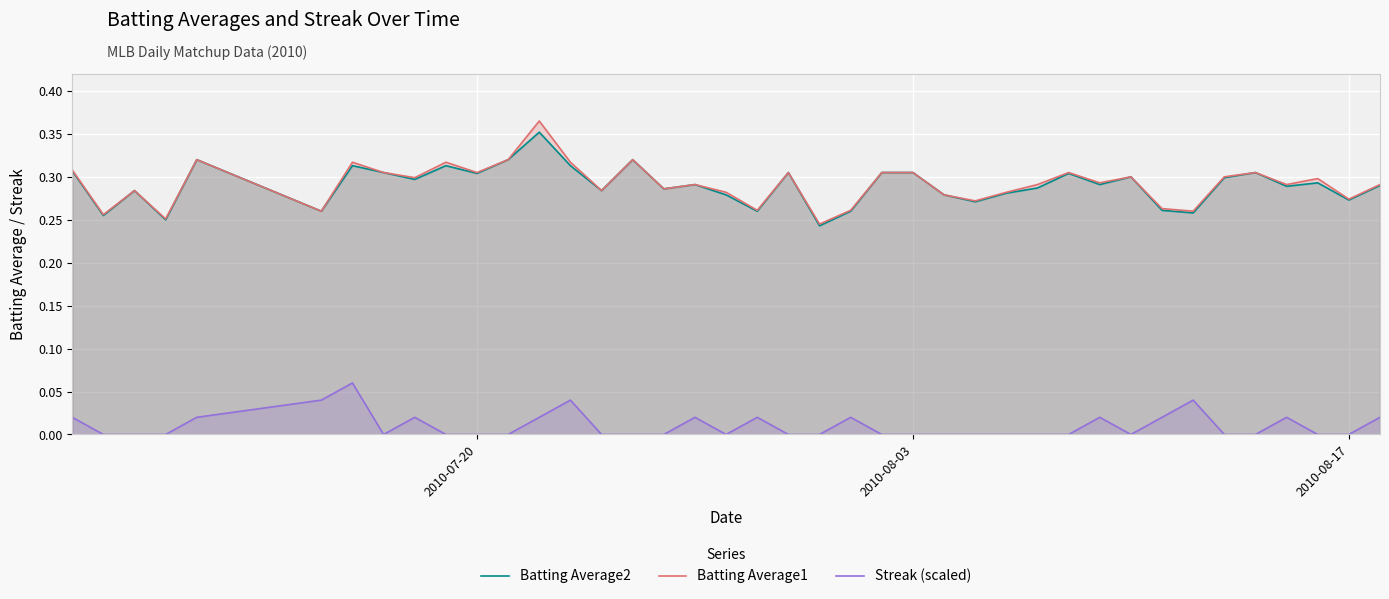

How many lines are shown in the chart?

3